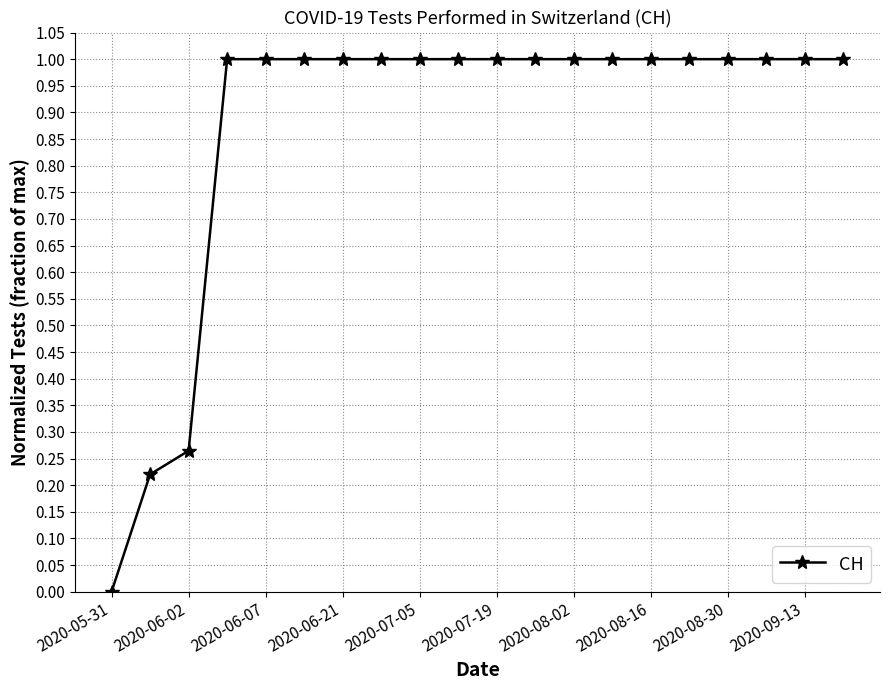

What is the greatest value displayed?

1.0